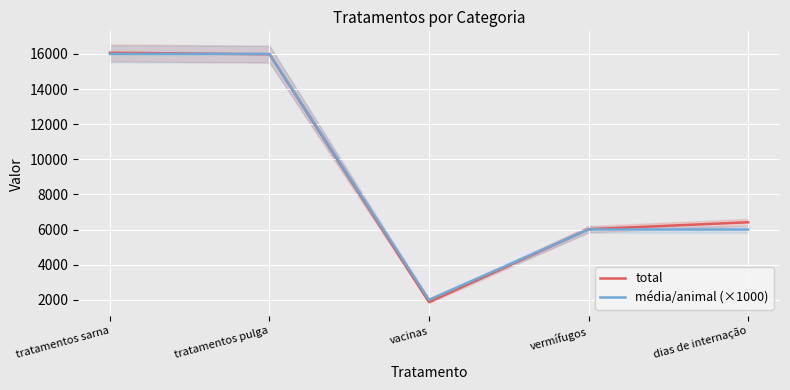

In total, how many points are lower than both neighbors (excluding endpoints)?

1